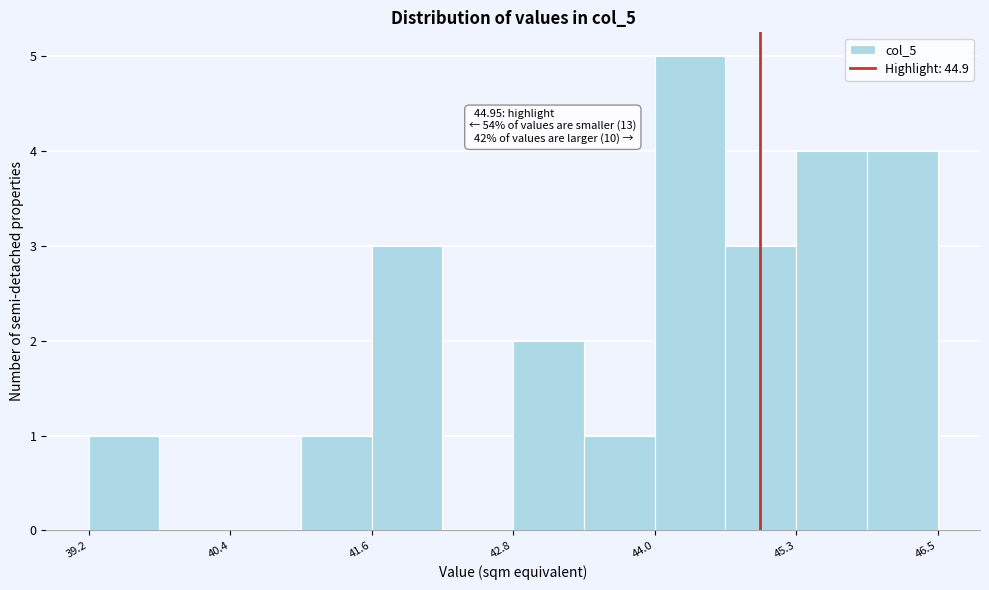

Around what value on the x-axis is the tallest bar? Give the approximate position of its centre, as read against the axis.

44.4